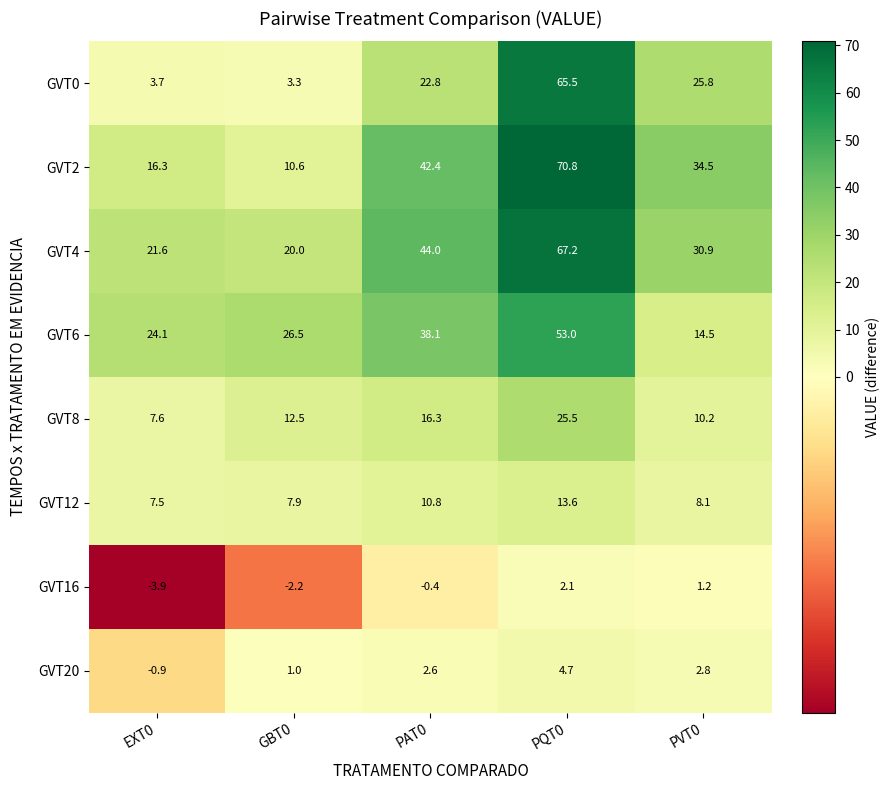

Which series has the widest spread of values?

GVT0